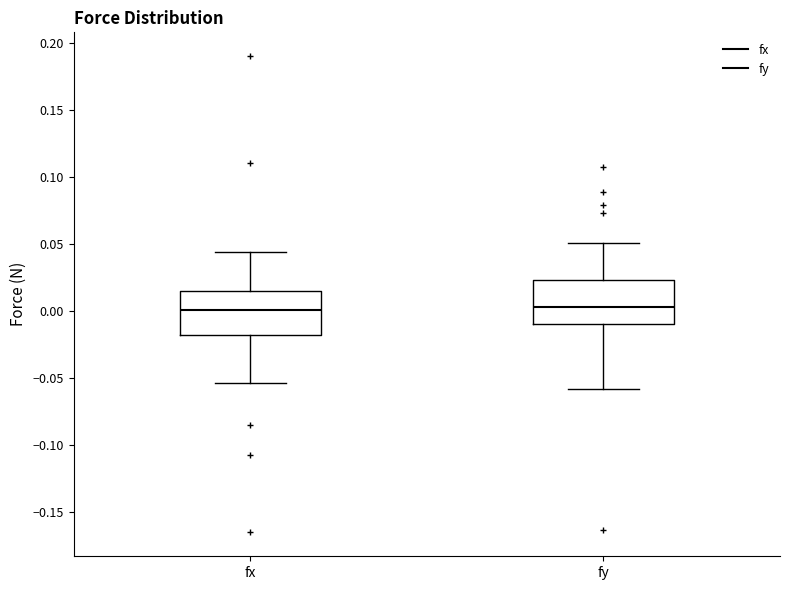

Reading left to right, transcribe this box plot: for each box, give where its median line is, the range the box spans, and where its two whiskers end, as read against the y-axis. The values are not printed on the chart, so give them approximately, as read against the axis.

fx: median 0.000, box -0.020 to 0.015, whiskers -0.055 to 0.045
fy: median 0.005, box -0.010 to 0.025, whiskers -0.060 to 0.050